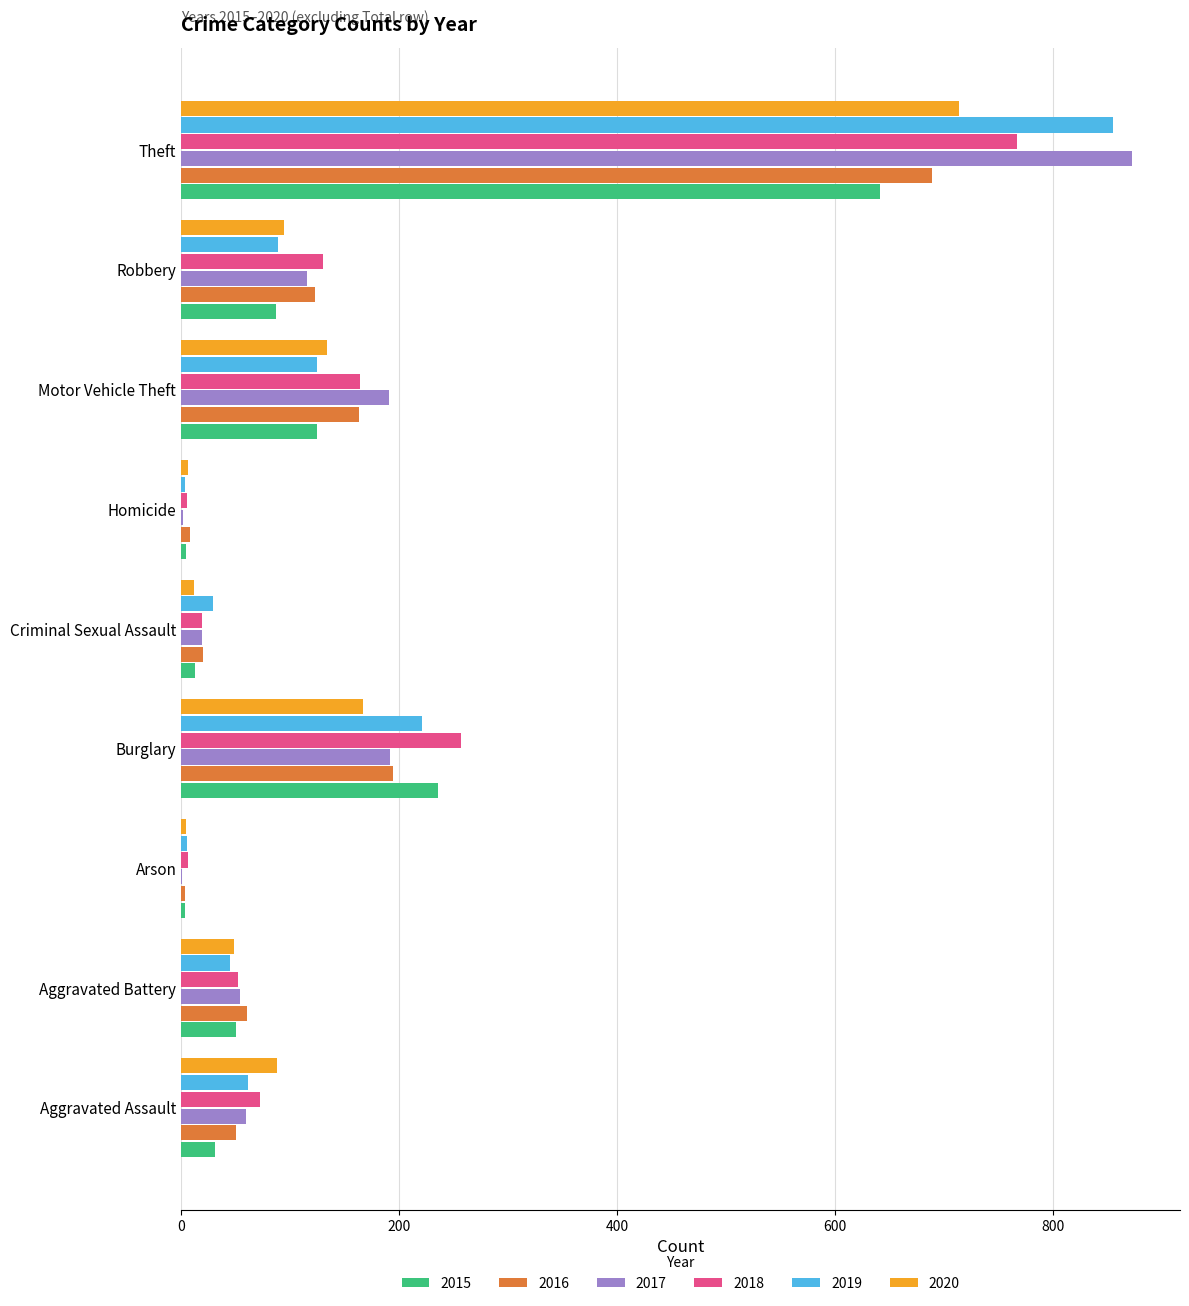

Is the value of 2017 at Robbery greater than the value of 2020 at Robbery?

Yes